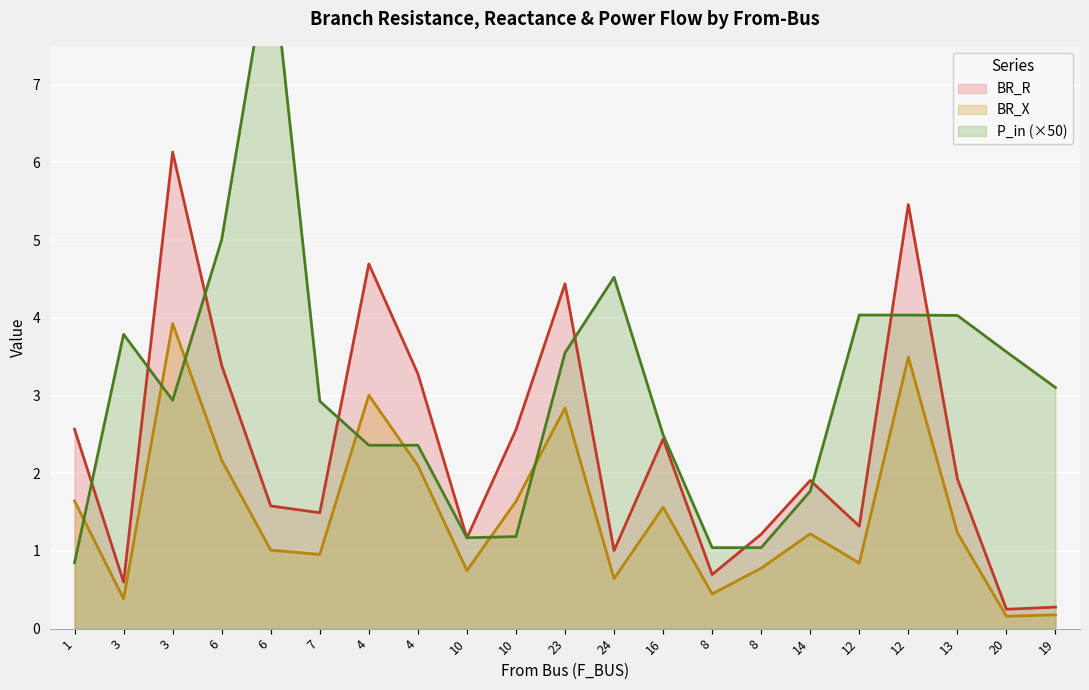

Between 4 and 16, which series saw the biggest shift?

BR_R